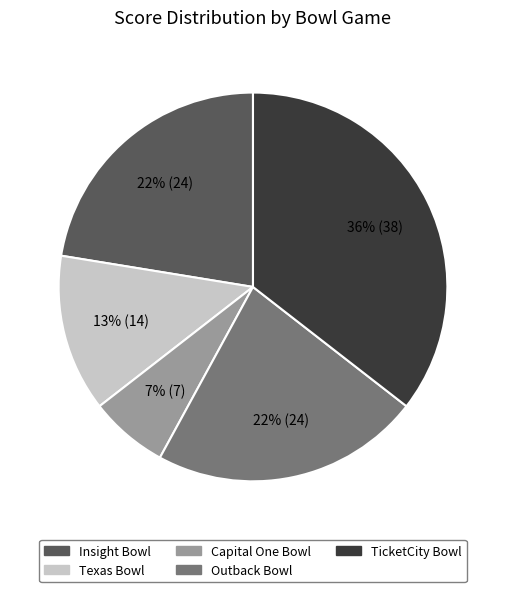

What is the ratio of the value at Outback Bowl to the value at Texas Bowl?

1.7